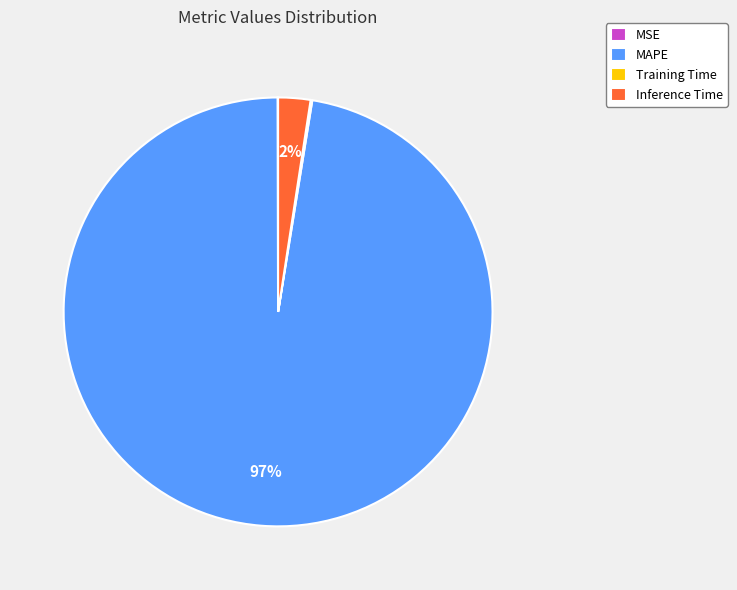

Which category accounts for the majority?

MAPE